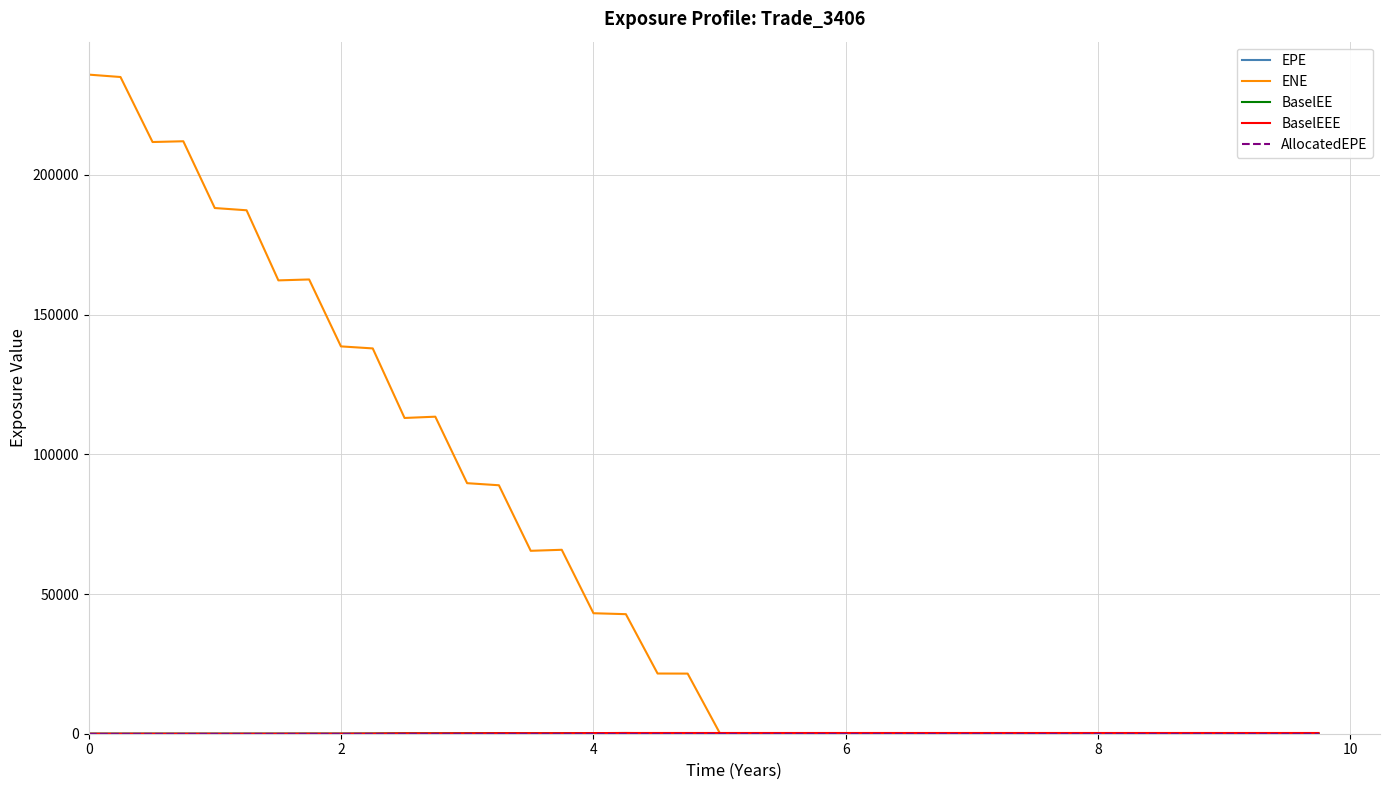

What is the maximum value shown in the chart?

235913.0